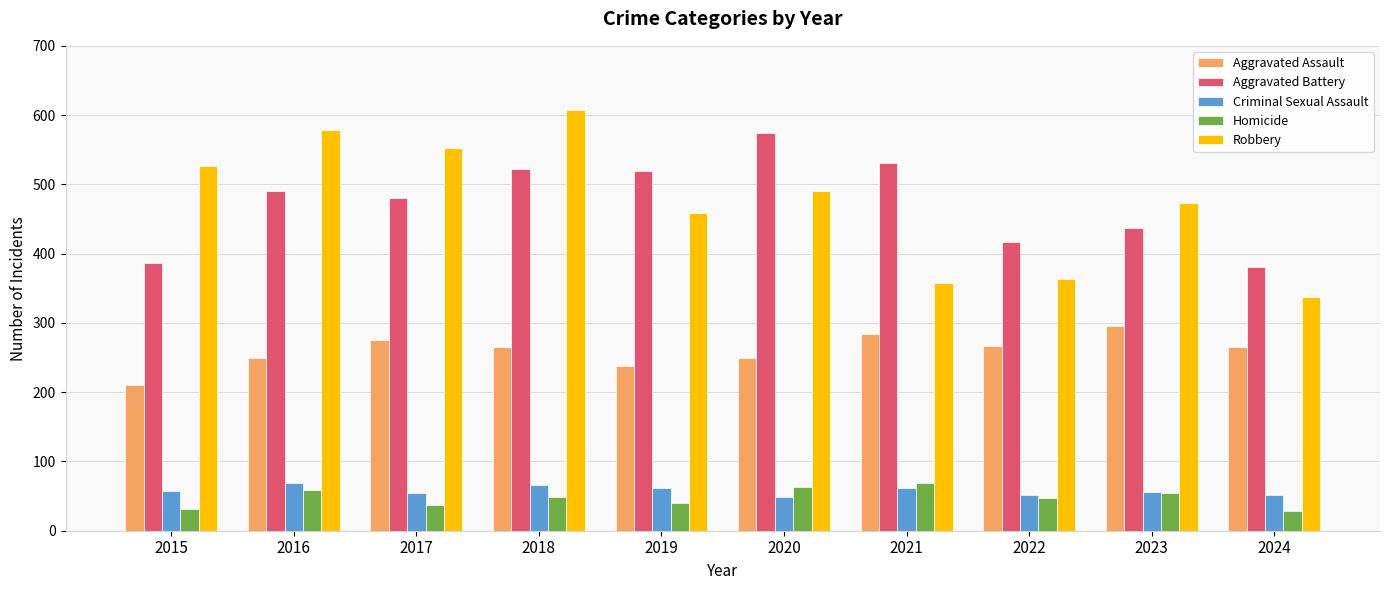

At which category is the sum across all series the highest?

2018